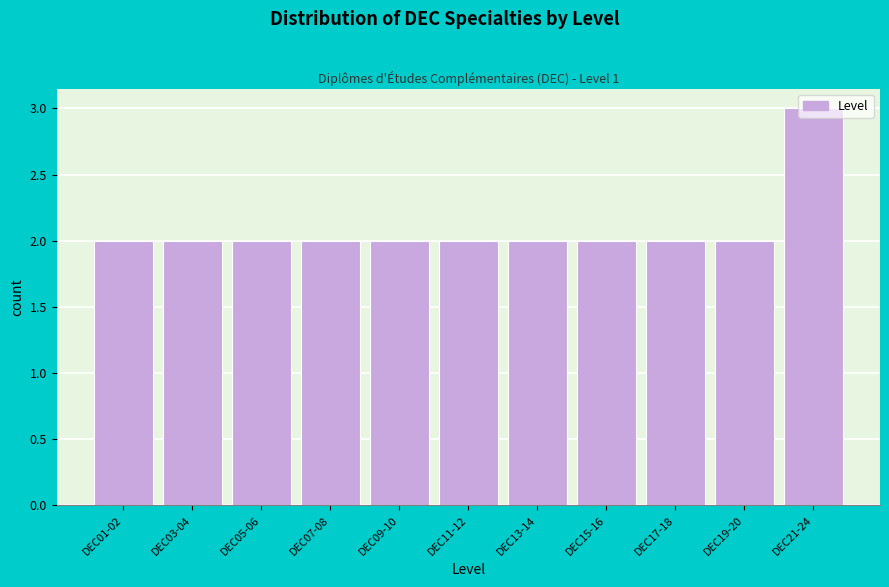

Which category has the highest value across all series?

DEC21-24